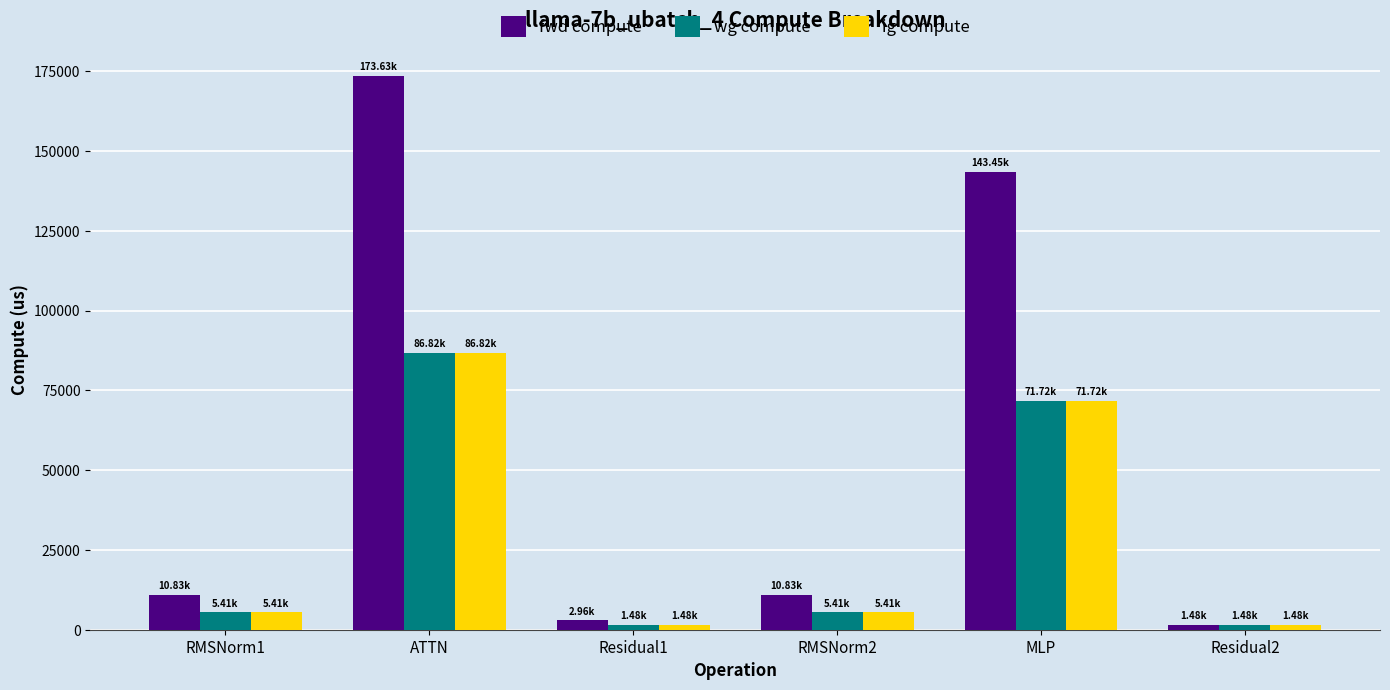

What is the sum of the fwd compute values at Residual1 and MLP?

146404.2